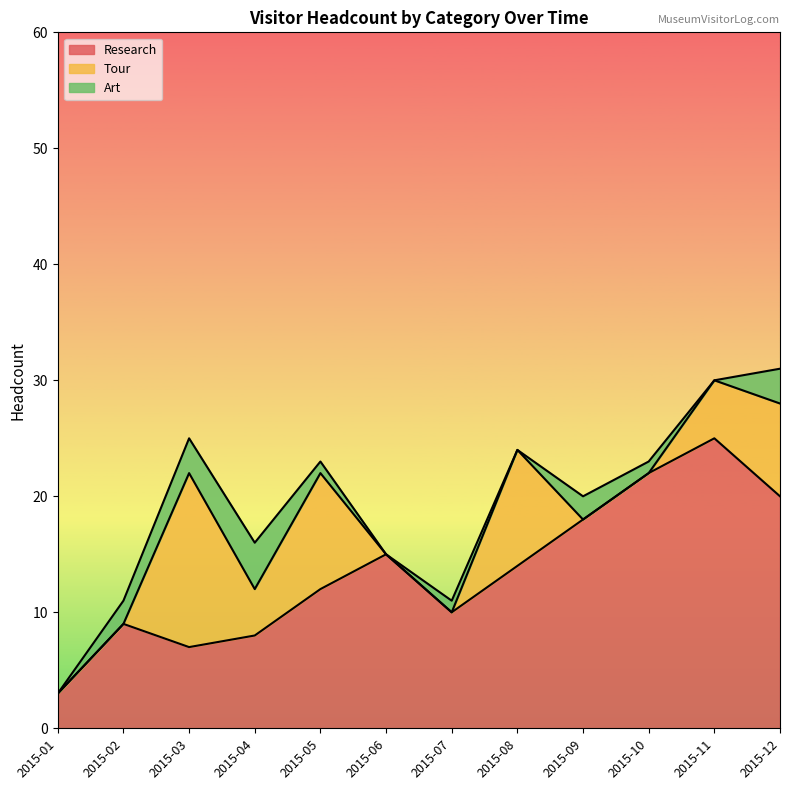

How many data points in Research are less than 14?

6